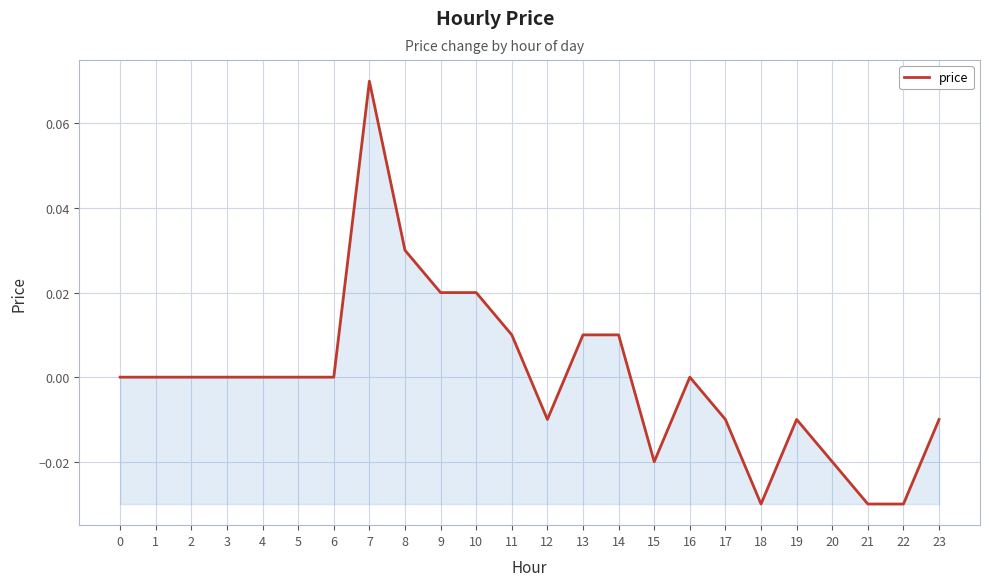

The chart shows a value of 0.0 at 10. True or false?

True